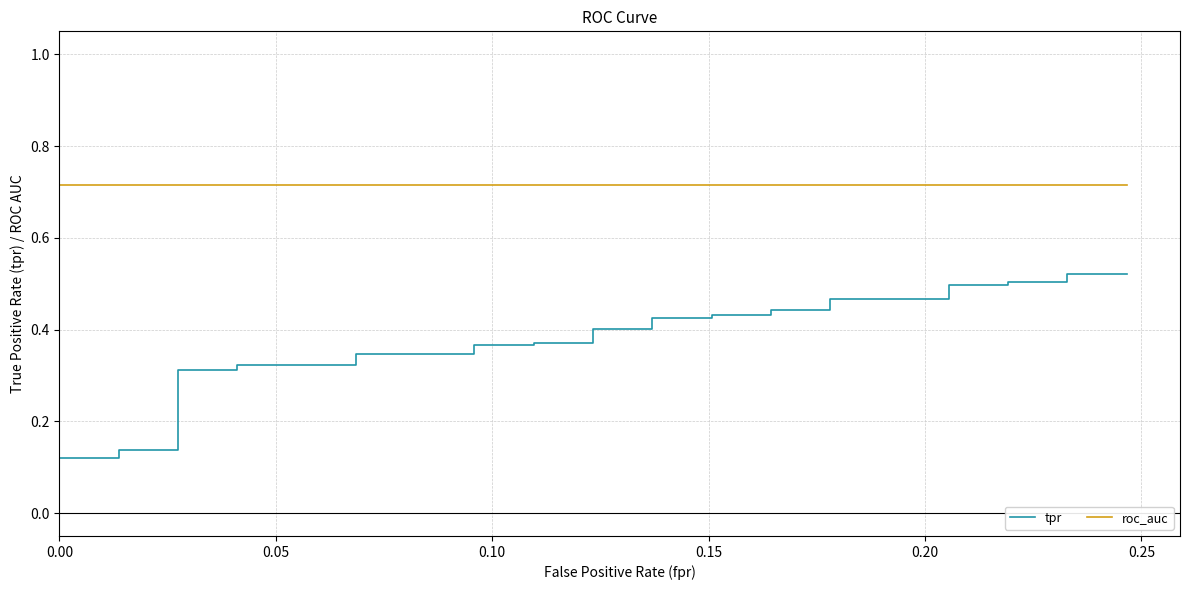

What is the label of the 30th point from the right?

10